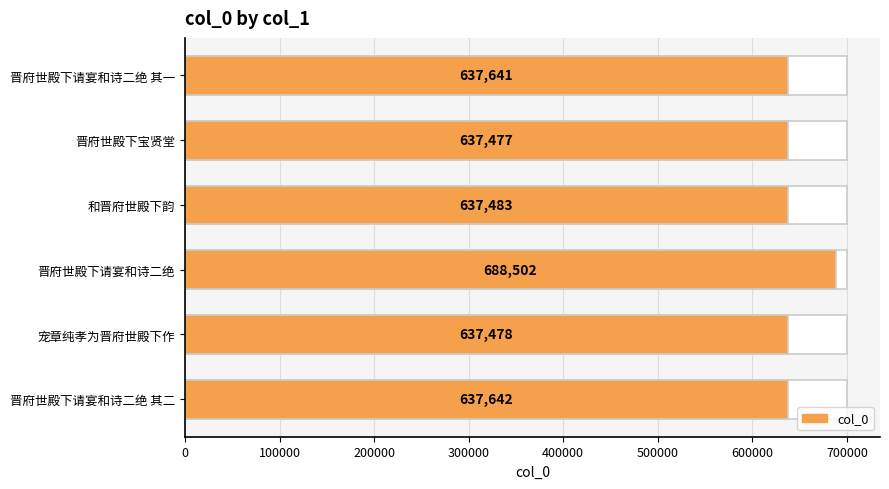

What is the value of the 3rd bar from the left?

688502